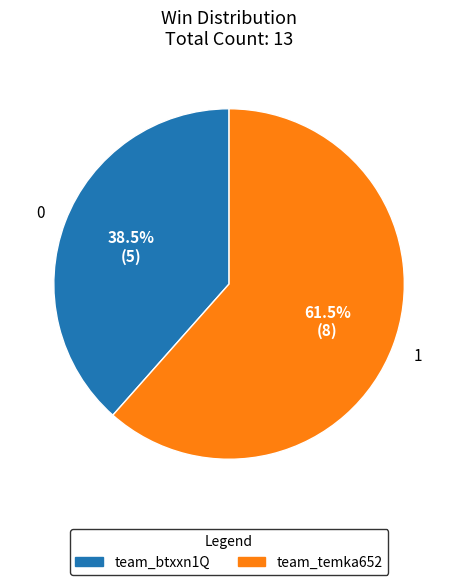

Is the sum of team_btxxn1Q and team_temka652 greater than half?

Yes